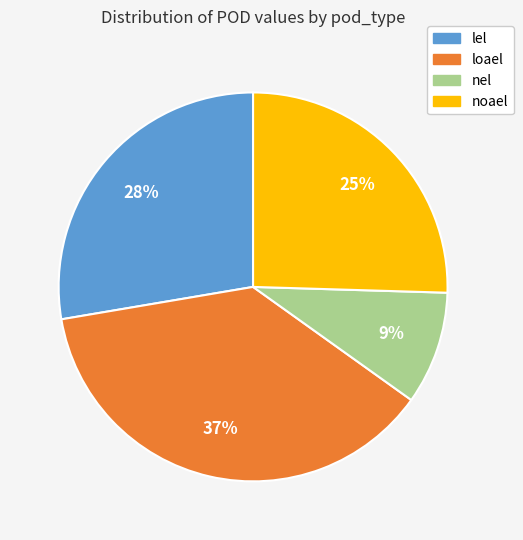

To the nearest percent, what is the average slice percentage?

25%